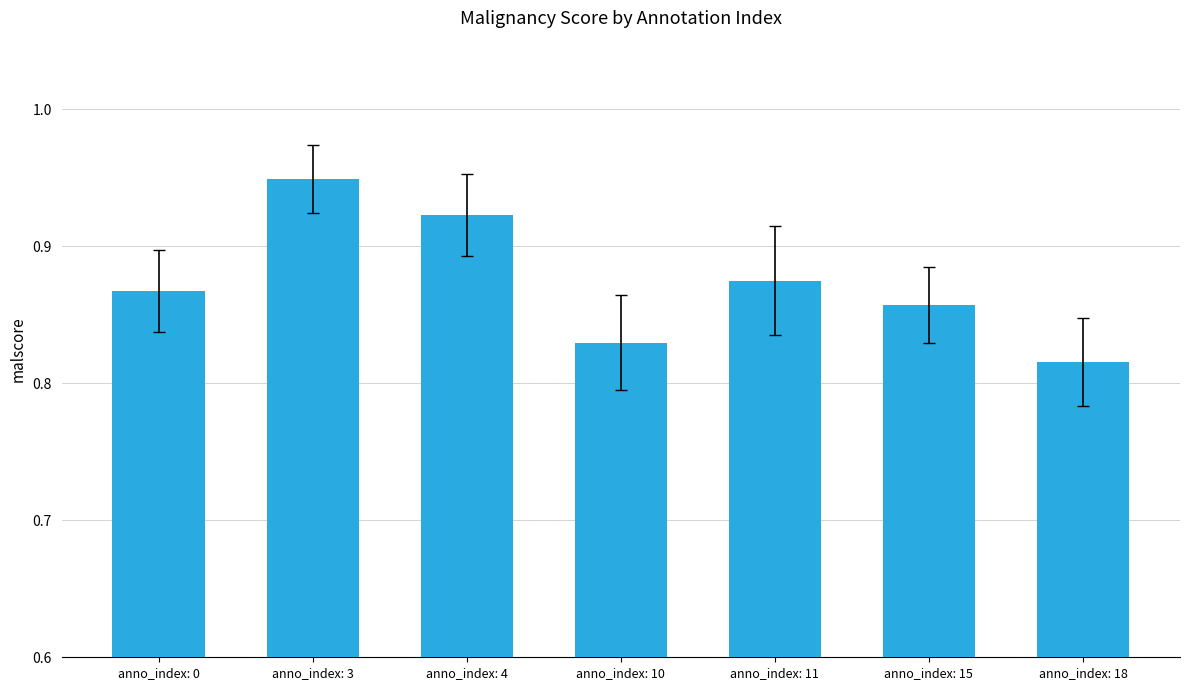

Which category has the lowest value across all series?

anno_index: 18